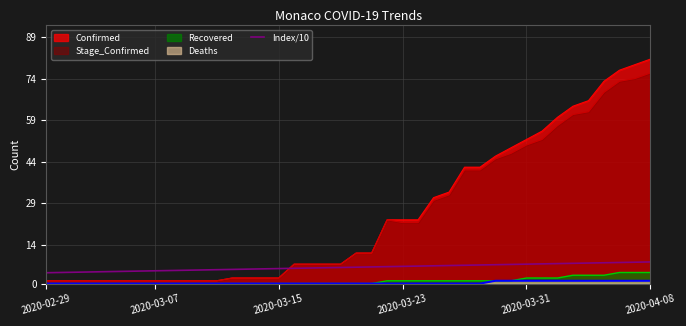

True or false: there are more than 1 points higher than both neighbors.

False